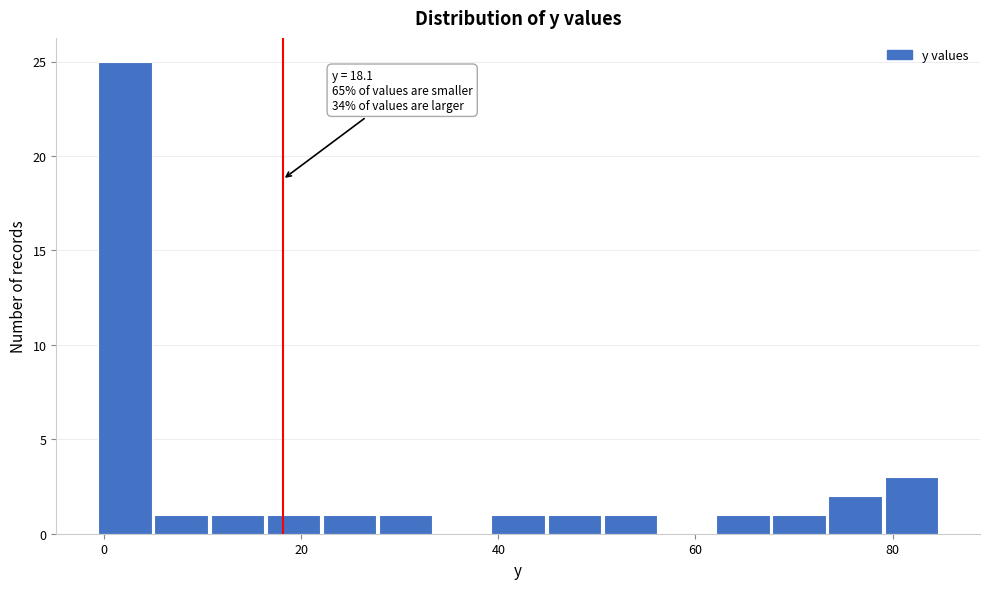

Read against the x-axis, roughly where is the centre of the tallest bar?

2